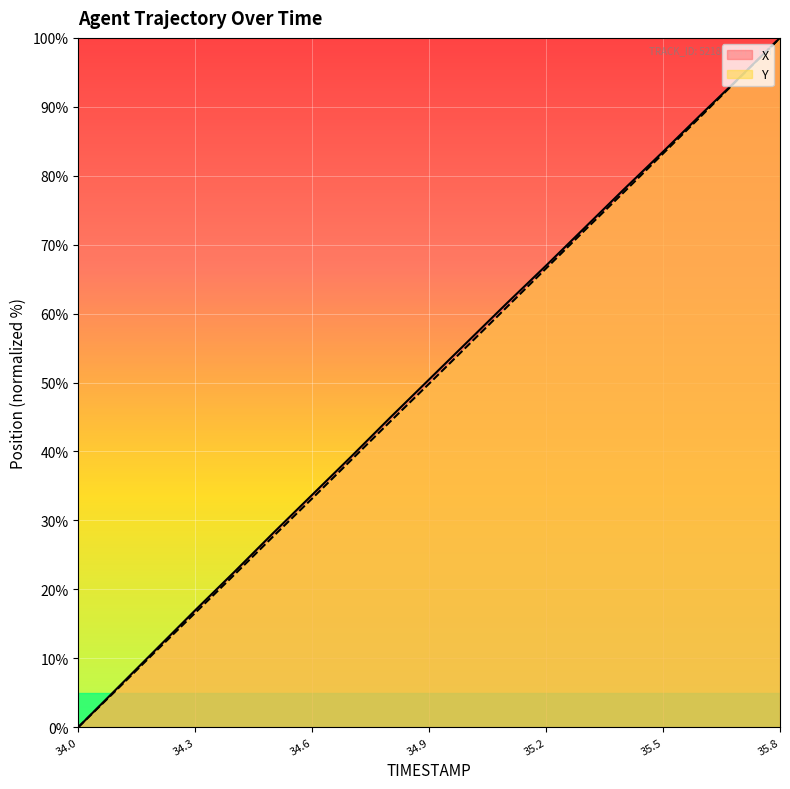

True or false: Y has a value of 4.5 at 35.2.

False